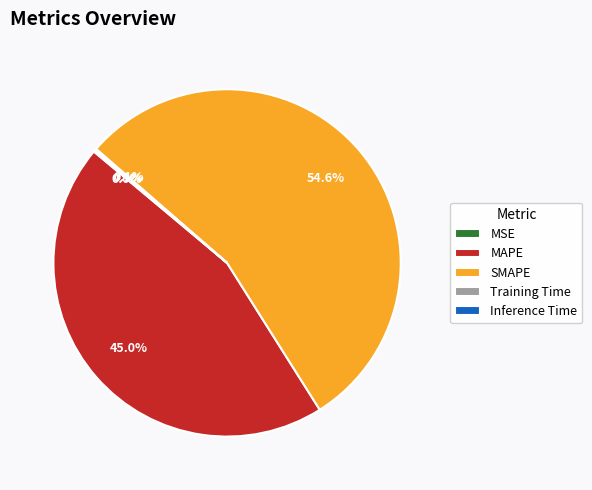

Which category accounts for the majority?

SMAPE